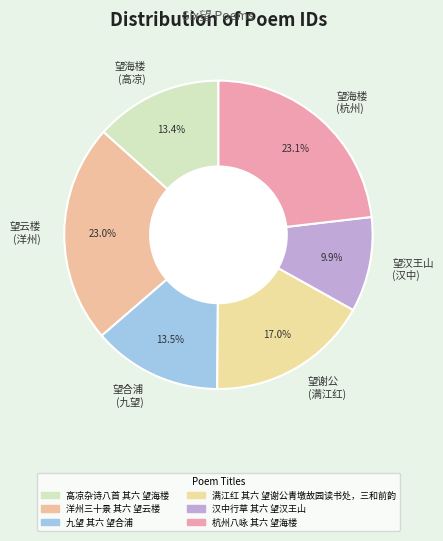

How many slices are in this pie chart?

6